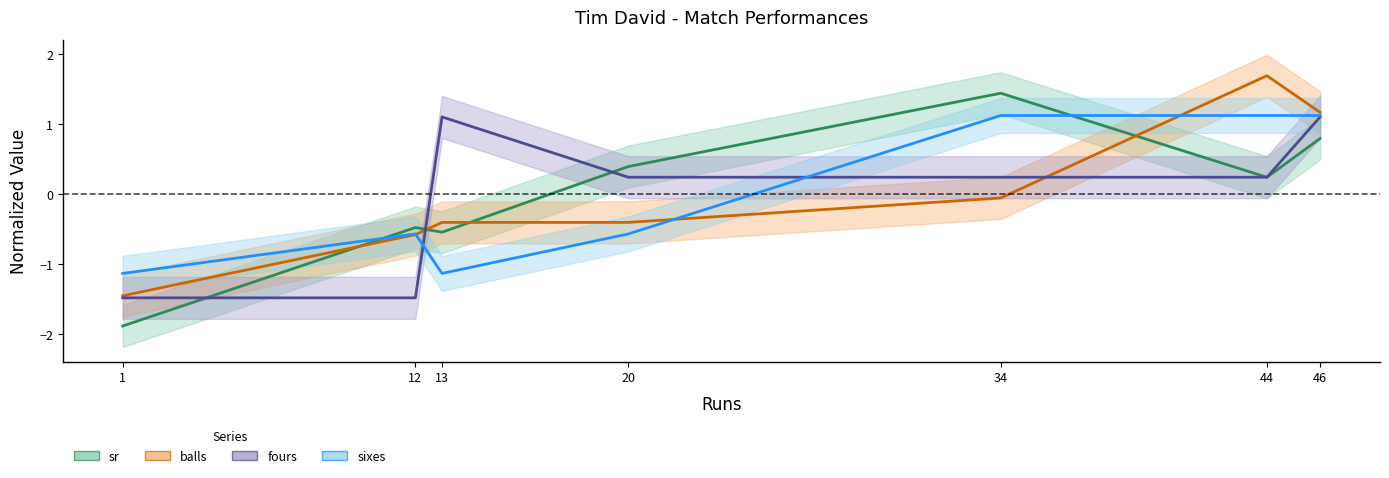

What are all the series names shown in the legend?

sr, balls, fours, sixes